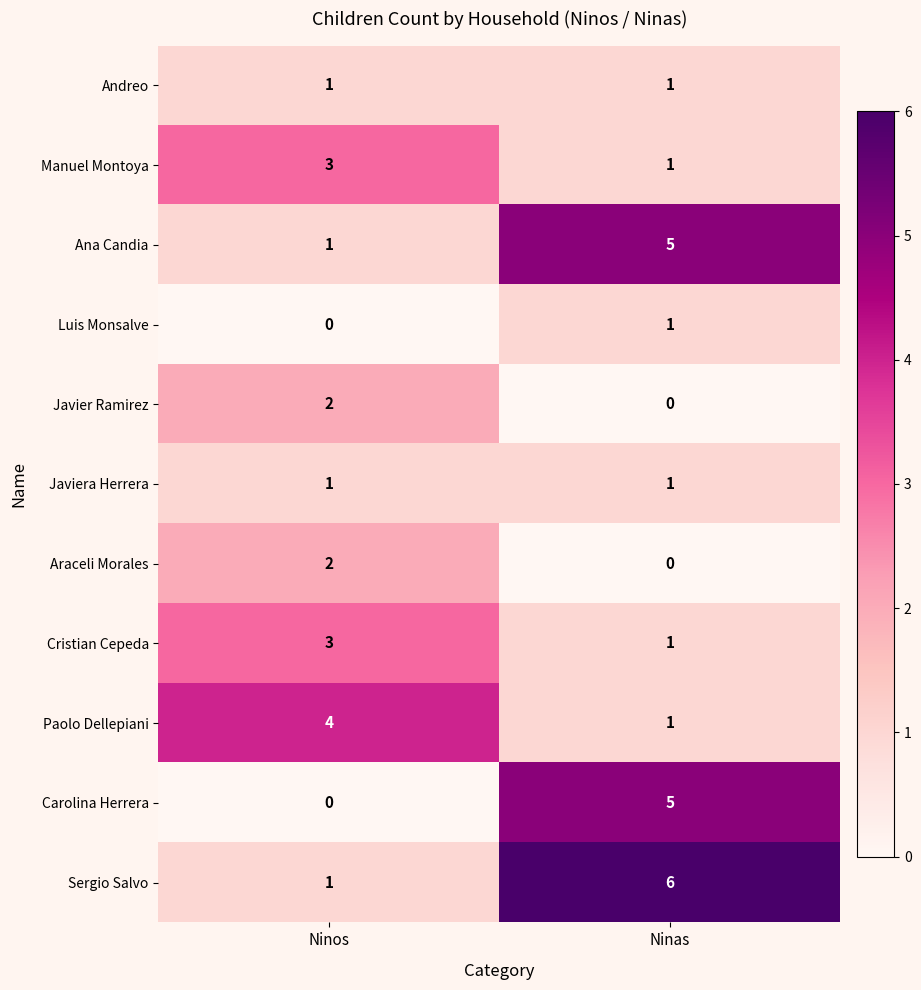

Which series has the largest total across all categories?

Sergio Salvo